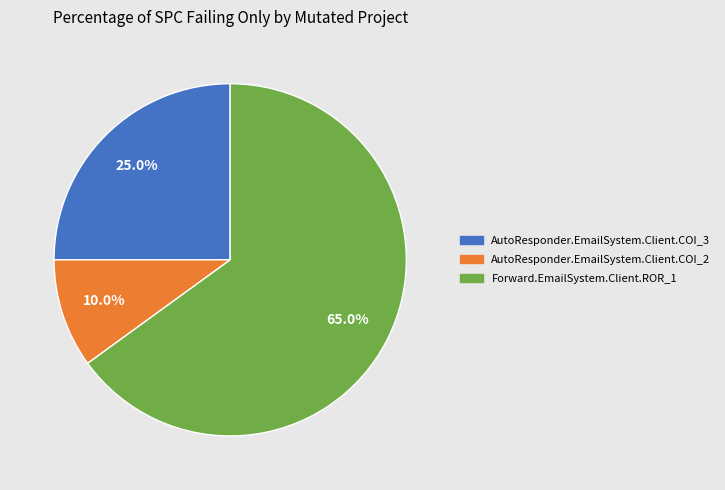

Combined, do AutoResponder.EmailSystem.Client.COI_2 and Forward.EmailSystem.Client.ROR_1 account for over 50%?

Yes